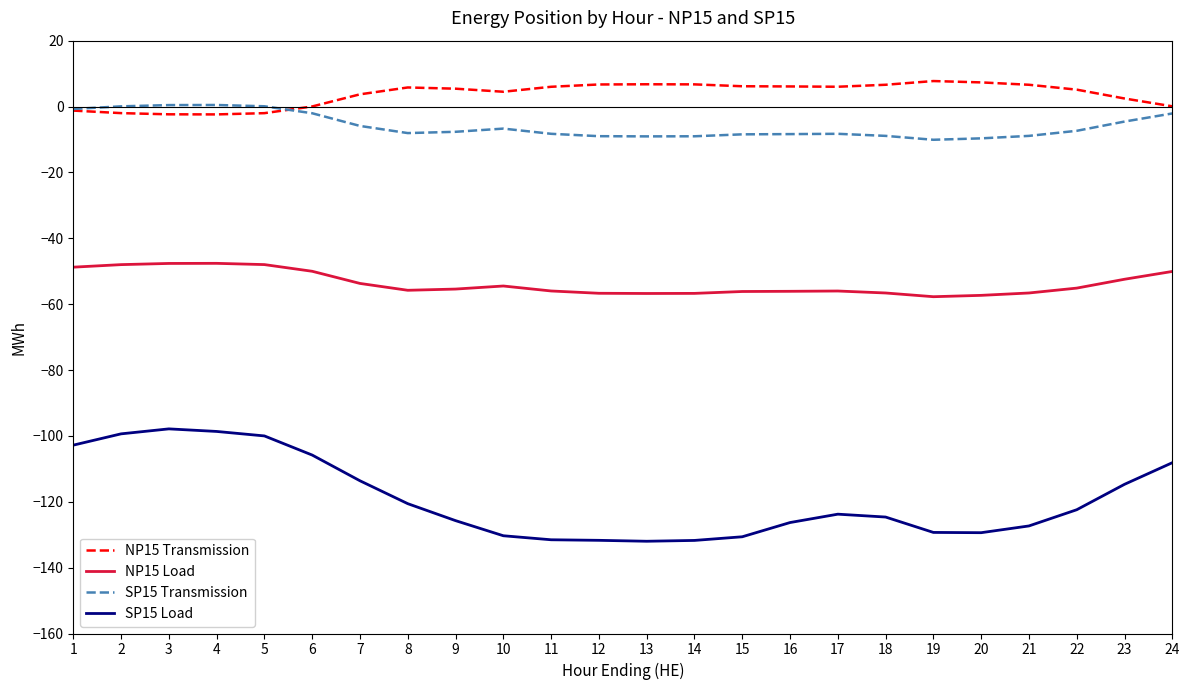

What is the minimum value shown in the chart?

-132.0